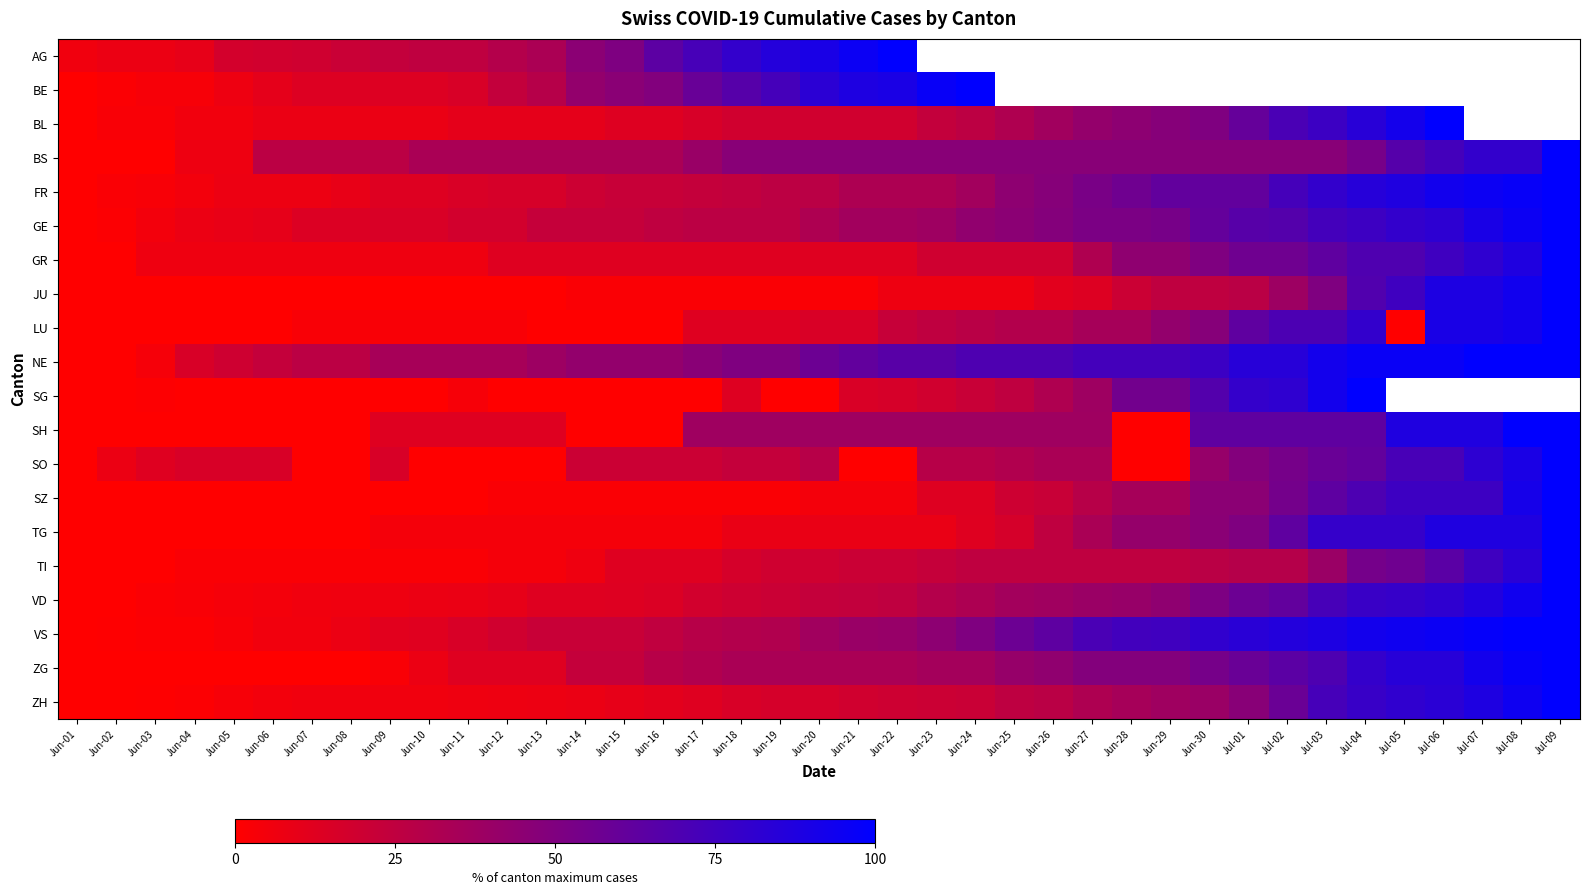

Between Jun-06 and Jun-22, which is larger?

Jun-22